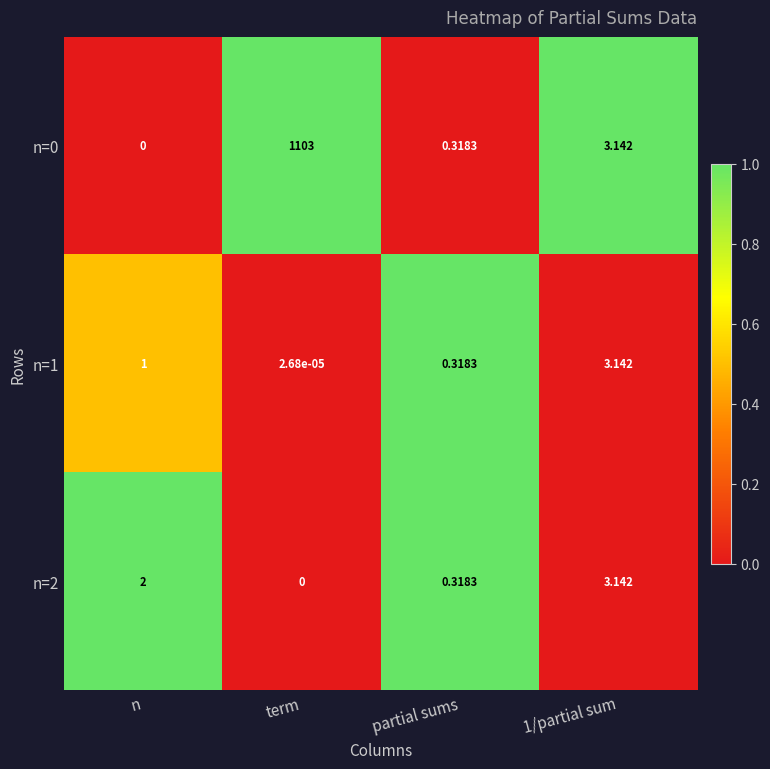

Where does the n=0 series first go above 3?

term